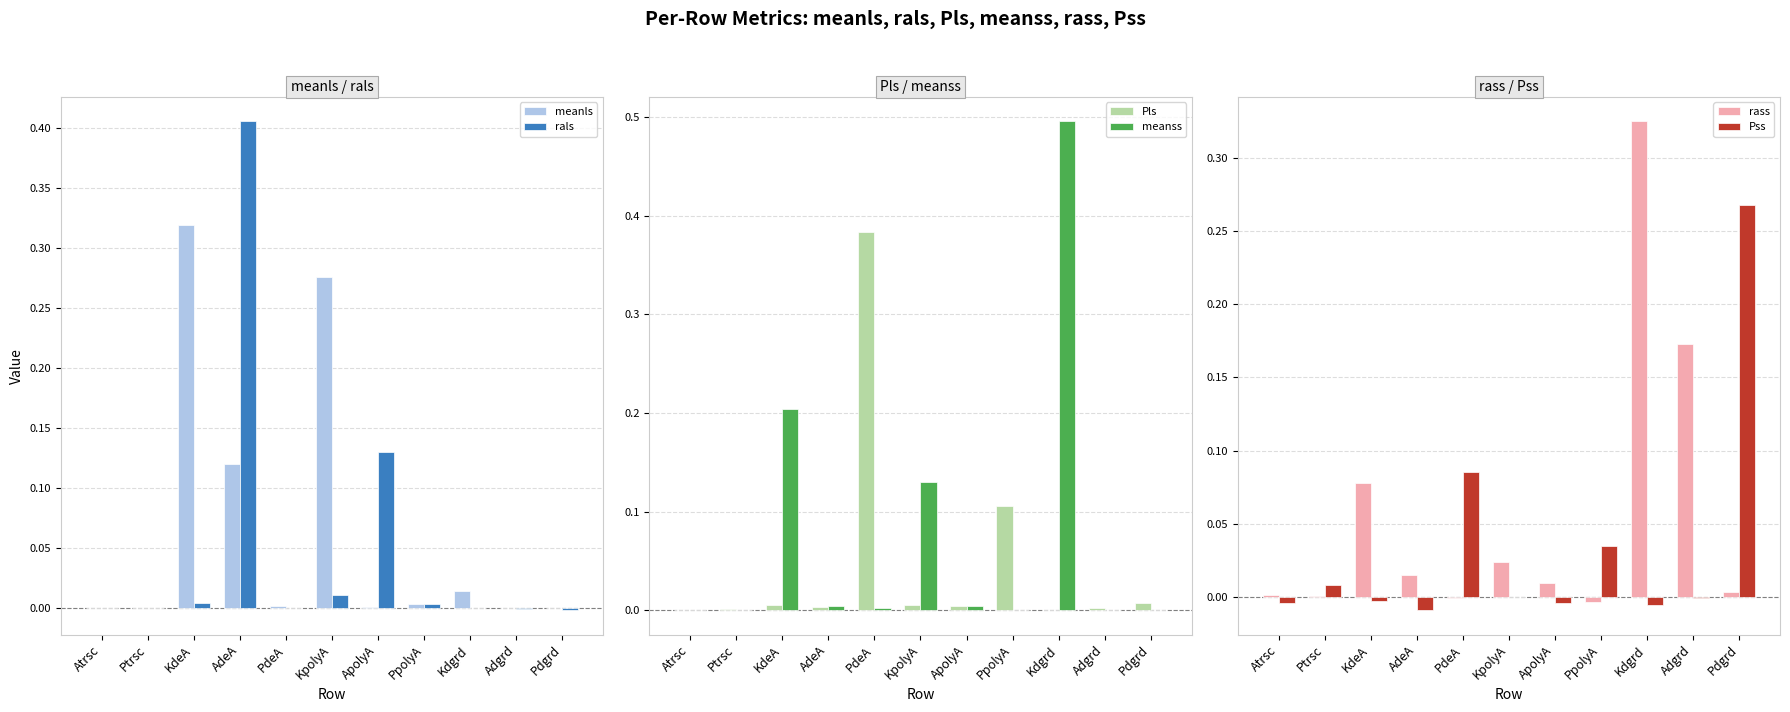

How many bars are there in total?

66